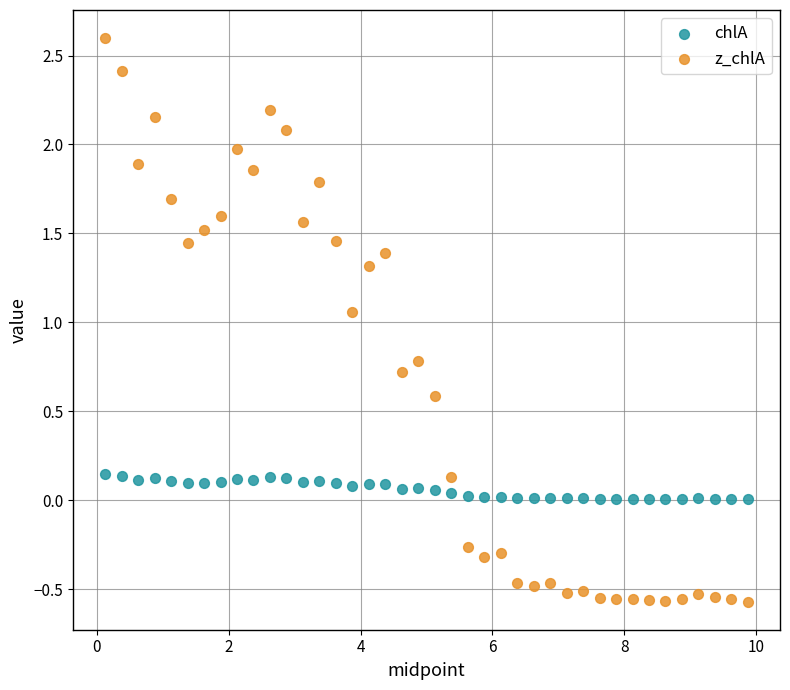

Across all data points, what is the range of Y values (max minus min)?

3.2